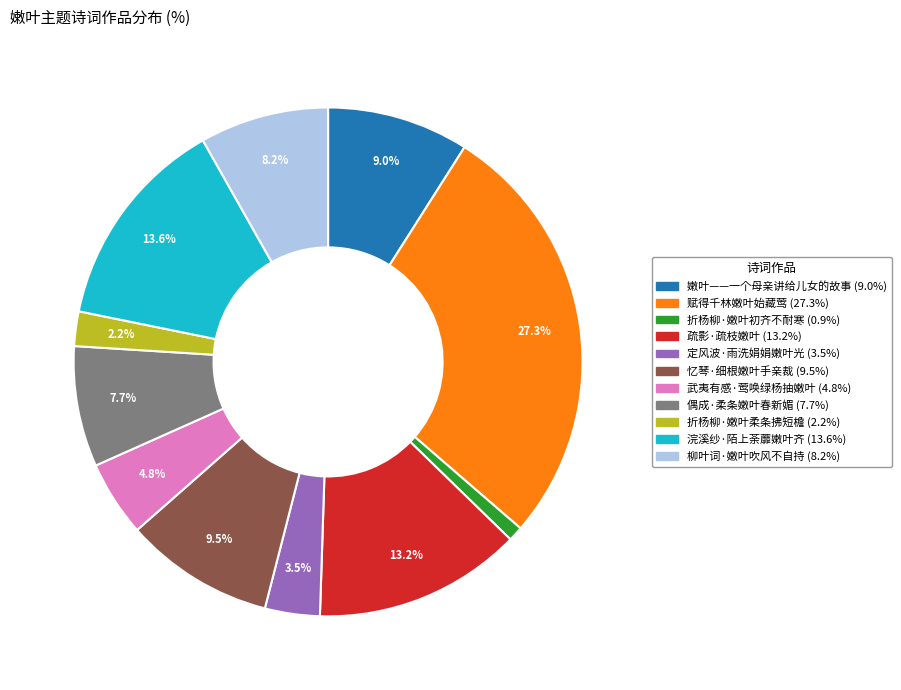

Is there any slice that represents more than half of the pie?

No